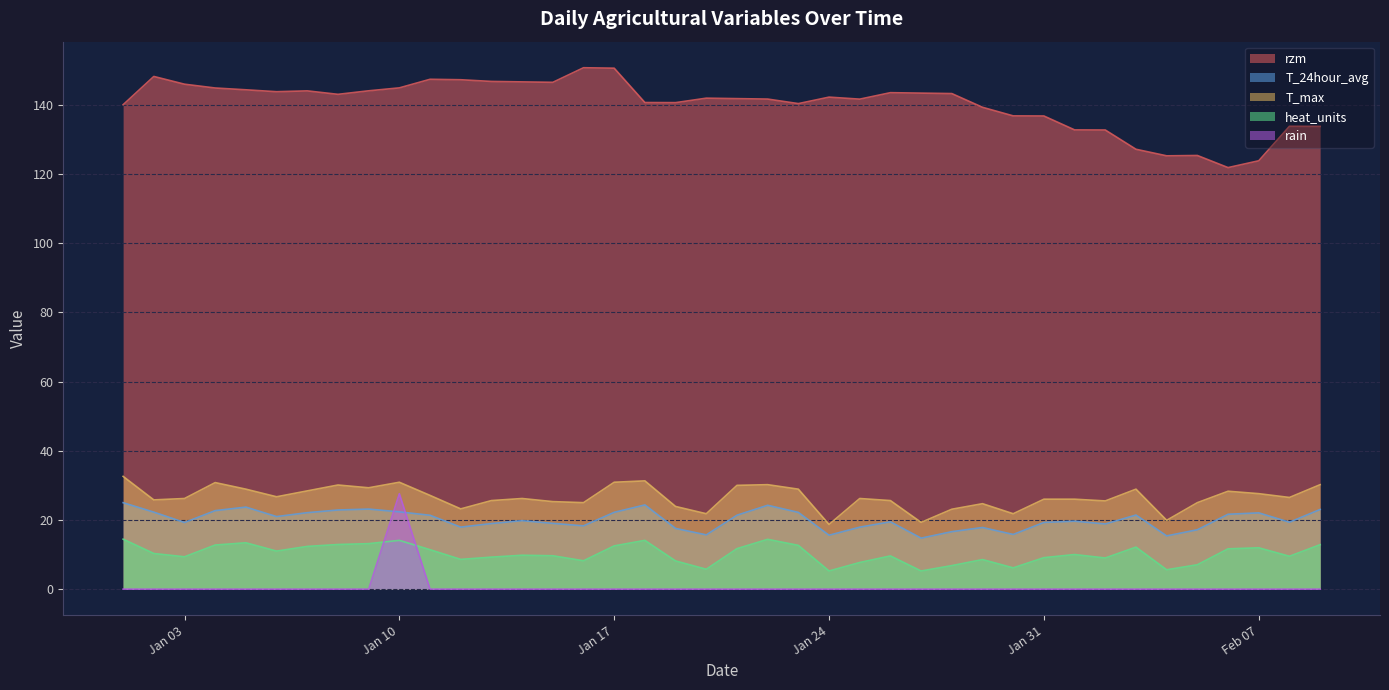

At which label is T_max closest to 25?

2017-01-16